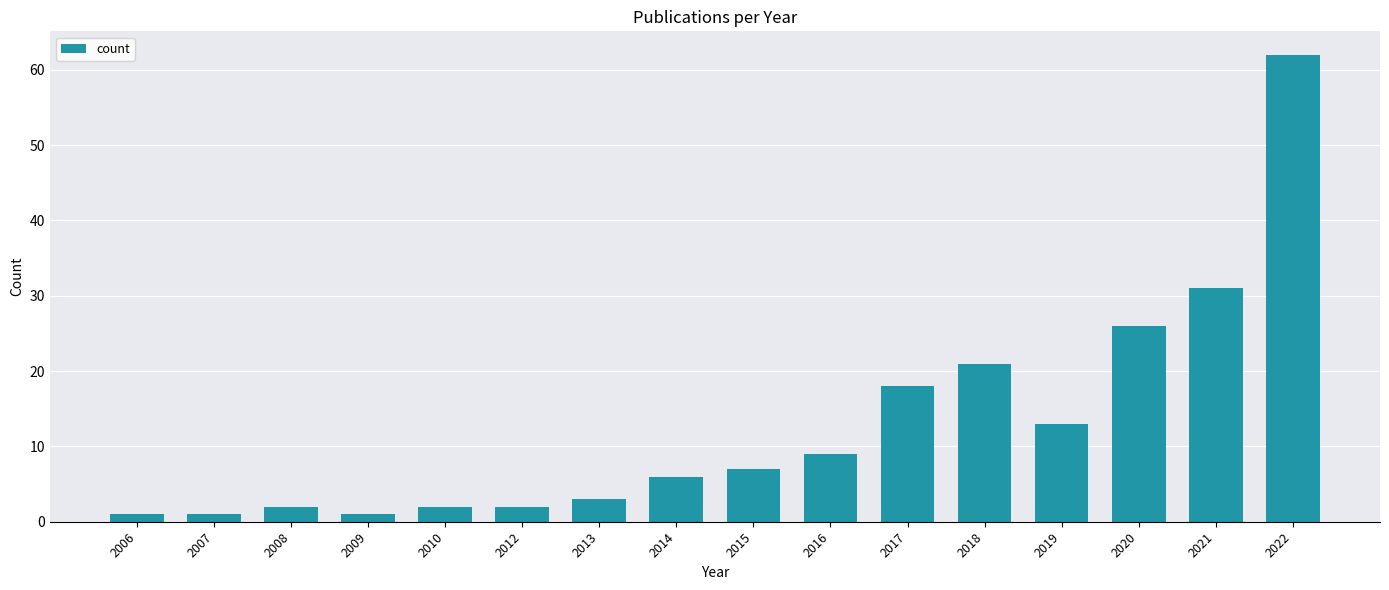

Between 2012 and 2014, which is larger?

2014